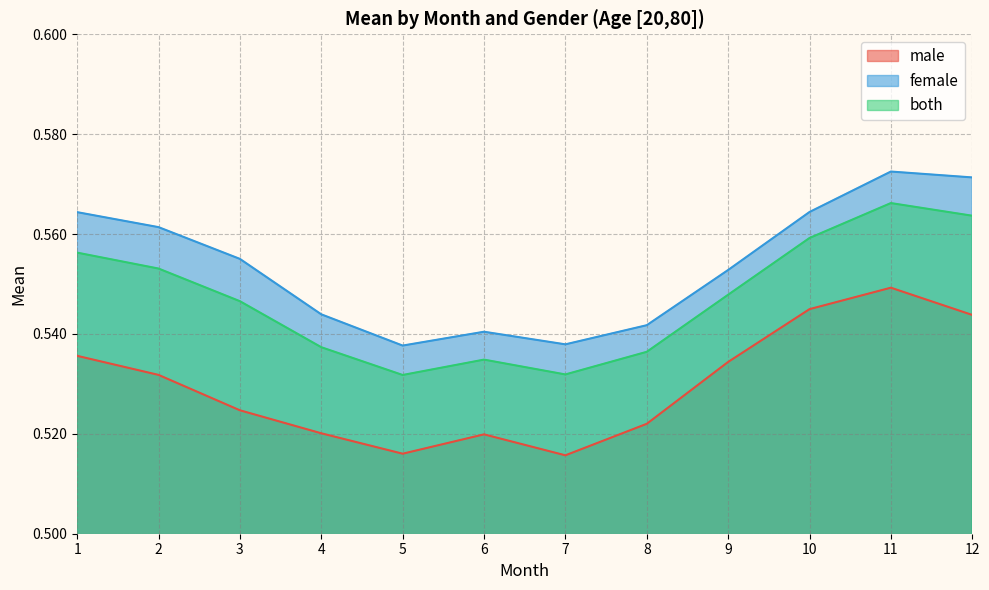

True or false: both and male intersect in this chart.

False